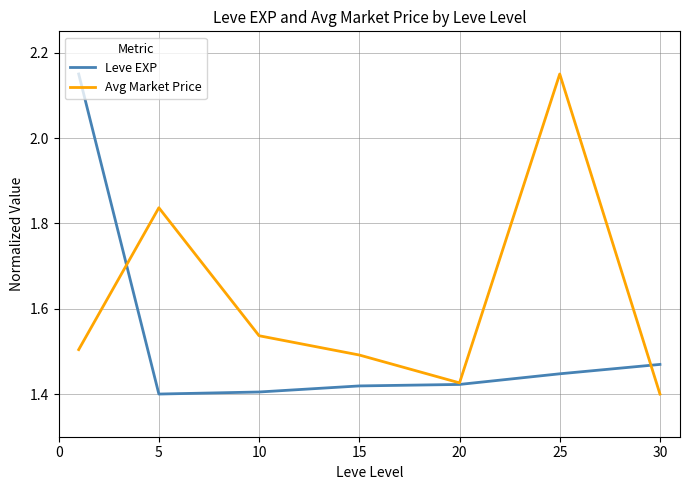

How many interior local valleys does the Avg Market Price series have?

1